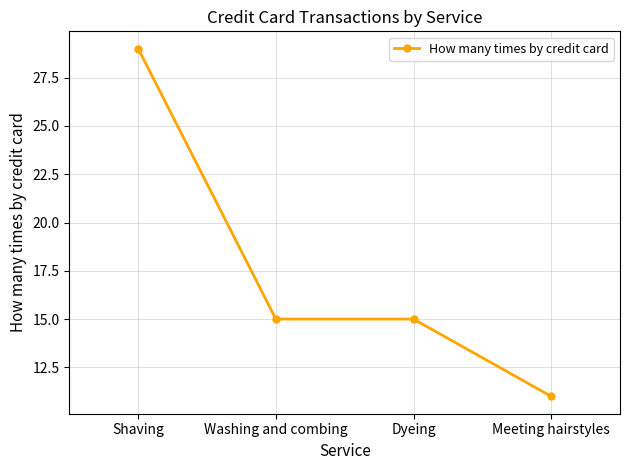

True or false: the data has more than 2 interior local peaks.

False